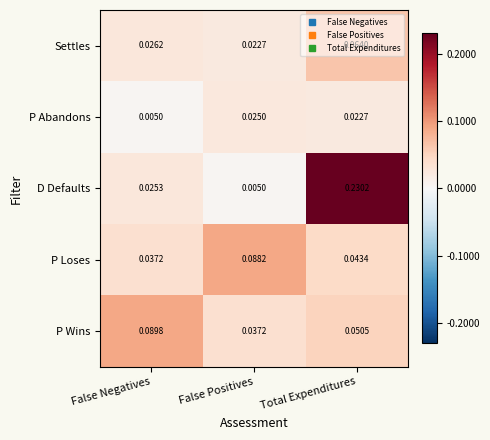

Rank the series at Total Expenditures from highest to lowest value.

D Defaults, Settles, P Wins, P Loses, P Abandons